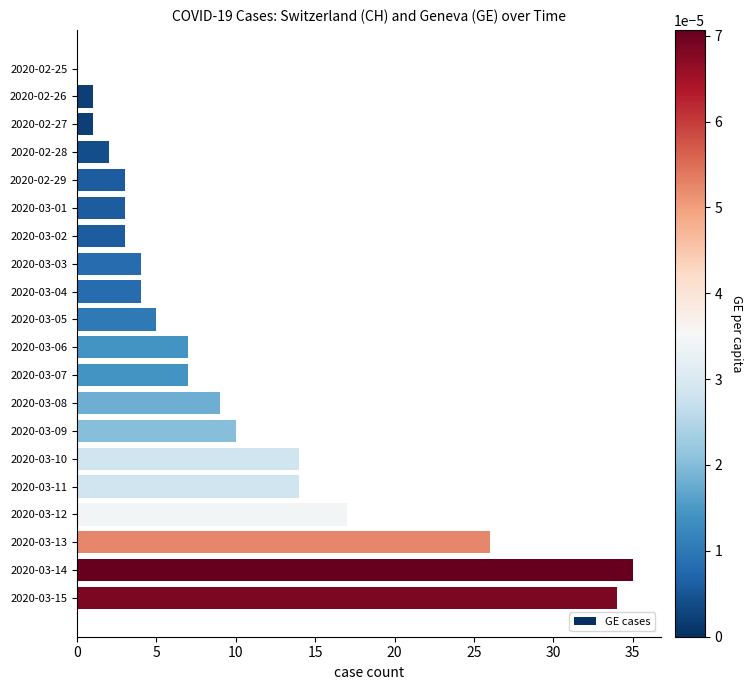

Reading bottom to top, what are all the values shown in this chart?

2020-03-15=34	2020-03-14=35	2020-03-13=26	2020-03-12=17	2020-03-11=14	2020-03-10=14	2020-03-09=10	2020-03-08=9	2020-03-07=7	2020-03-06=7	2020-03-05=5	2020-03-04=4	2020-03-03=4	2020-03-02=3	2020-03-01=3	2020-02-29=3	2020-02-28=2	2020-02-27=1	2020-02-26=1	2020-02-25=0